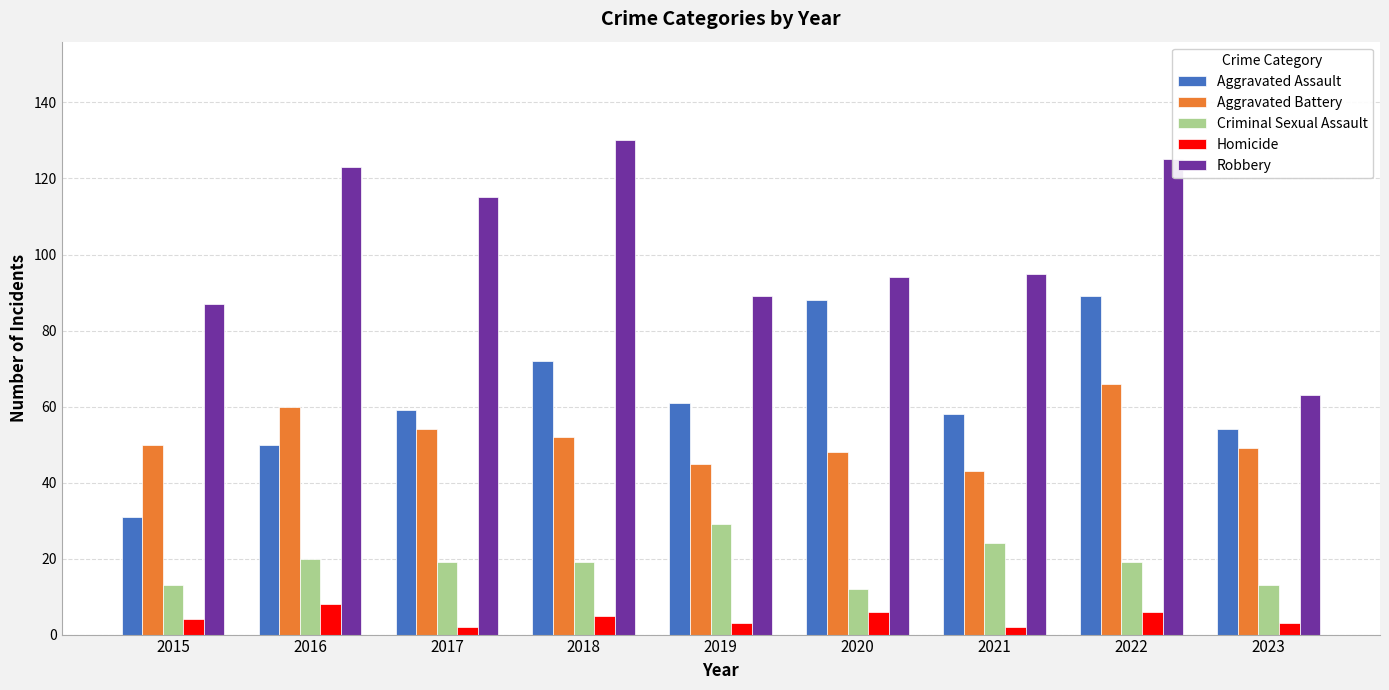

What is the lowest value of the Robbery series?

63